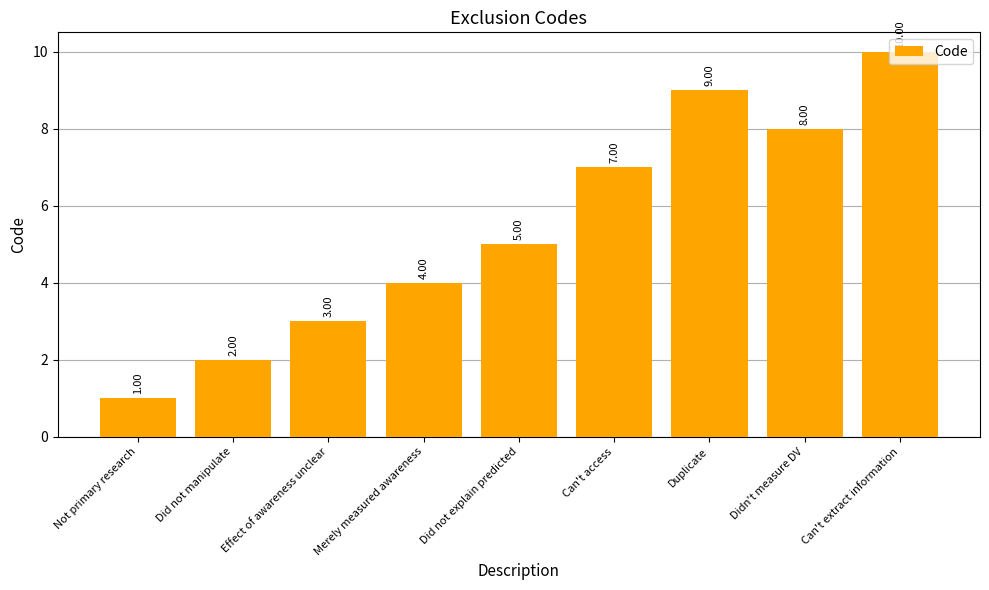

Approximately how many times larger is the value at Can't access compared to Can't extract information?

0.7